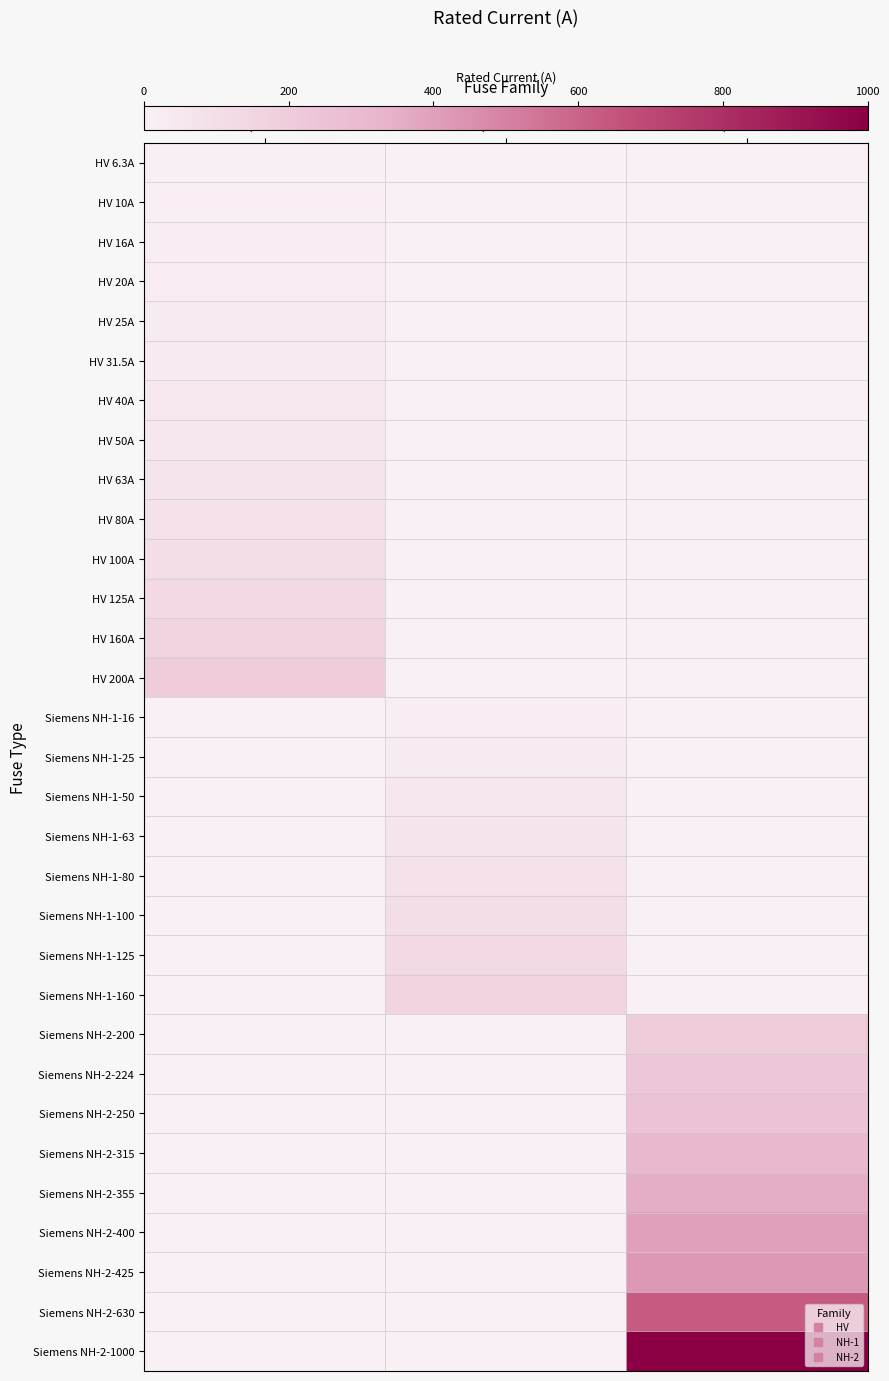

At which category is the sum across all series the highest?

NH-2